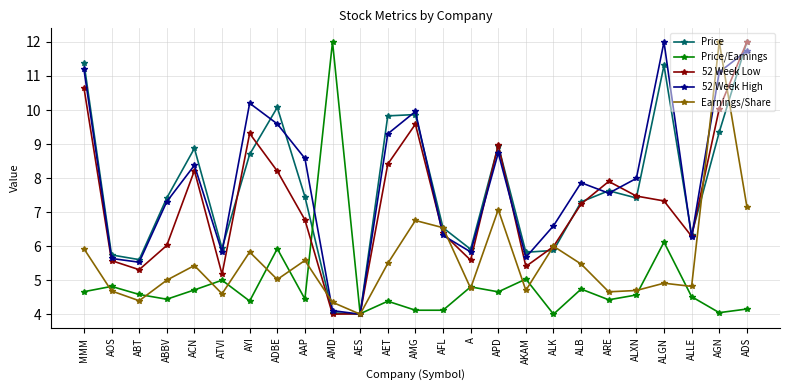

Is the value of 52 Week Low at AES greater than the value of Price at AGN?

No